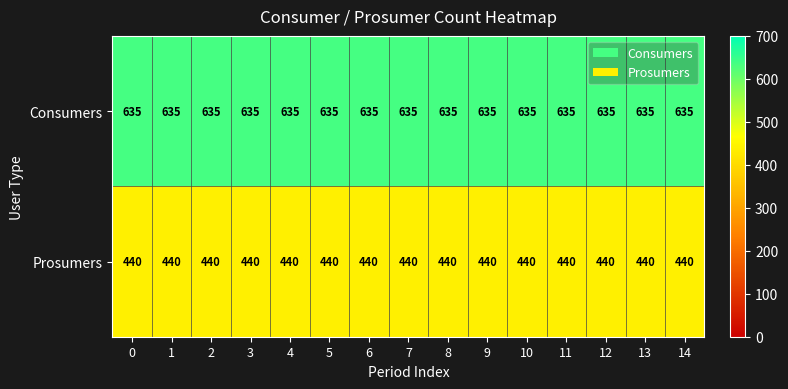

Rank the series by their average value, from lowest to highest.

Prosumers, Consumers